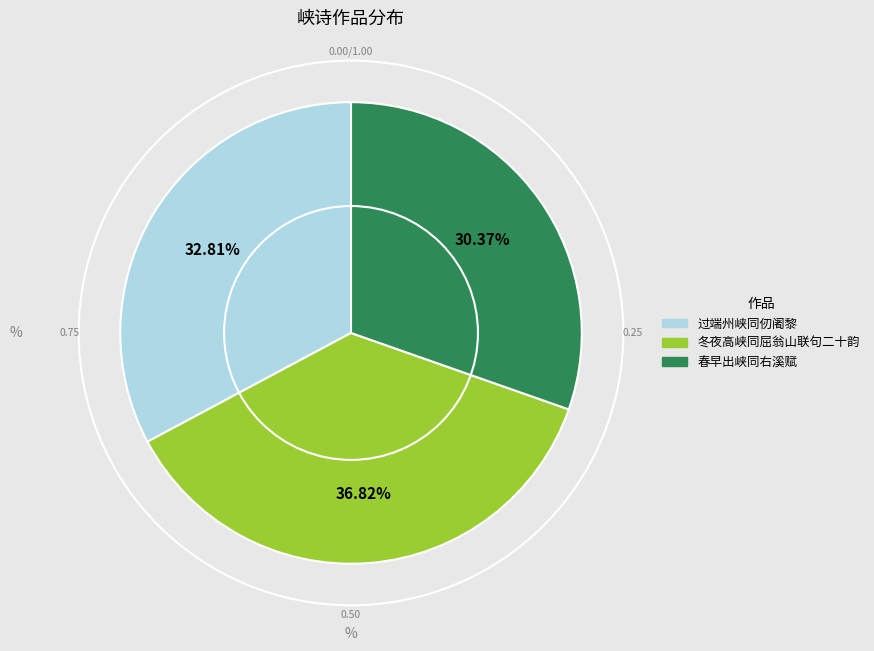

Is there a majority slice in this chart?

No